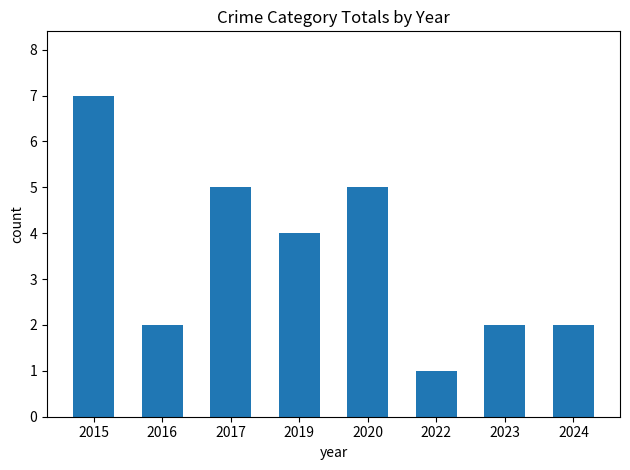

Reading right to left, what are all the values shown in this chart?

2024=2	2023=2	2022=1	2020=5	2019=4	2017=5	2016=2	2015=7